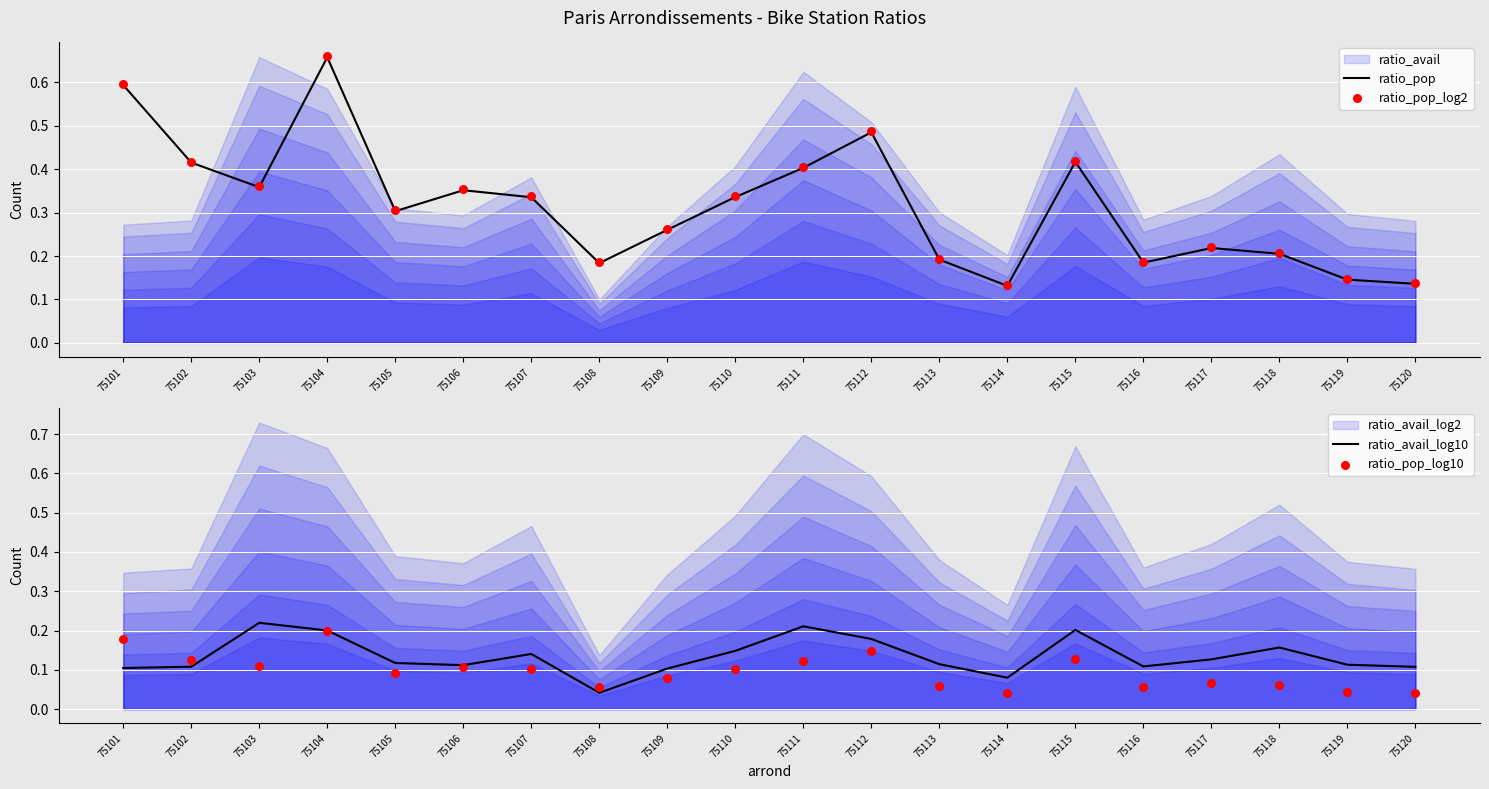

Which series has the largest Y range (max minus min)?

ratio_pop_log2